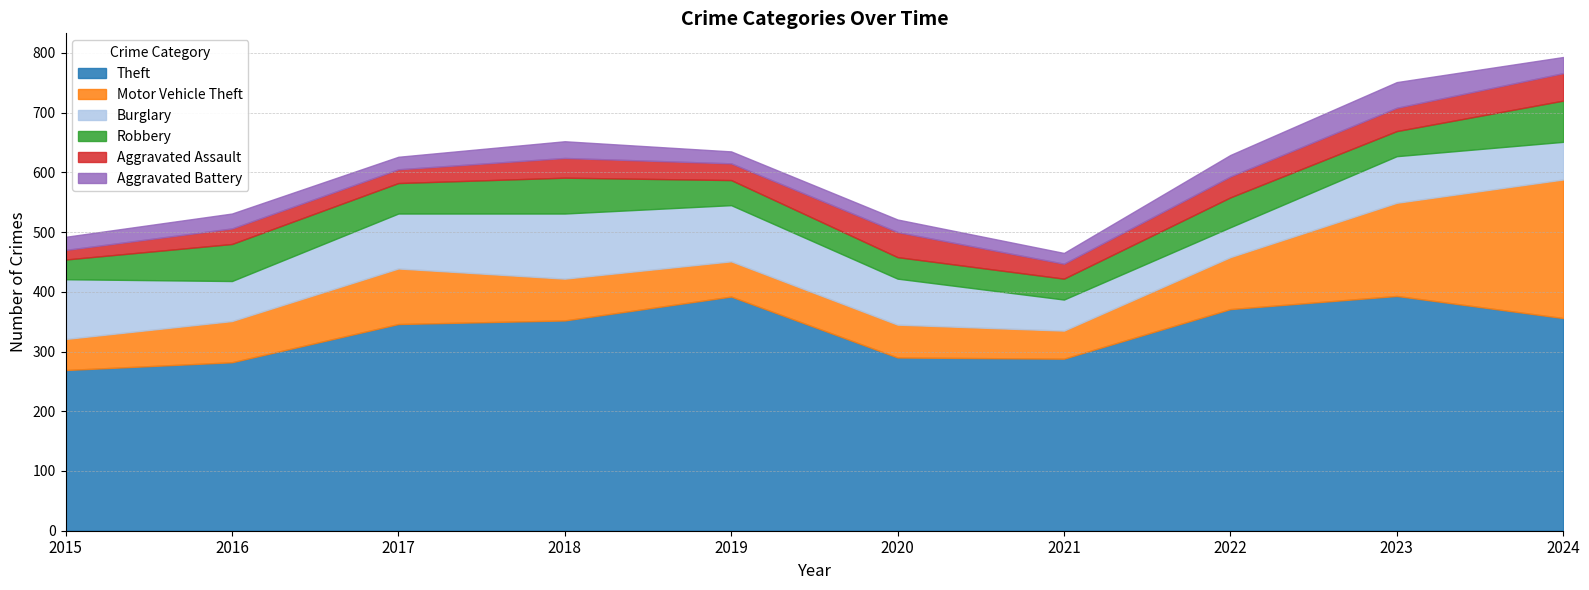

In Motor Vehicle Theft, how many points are higher than both neighbors (excluding endpoints)?

1